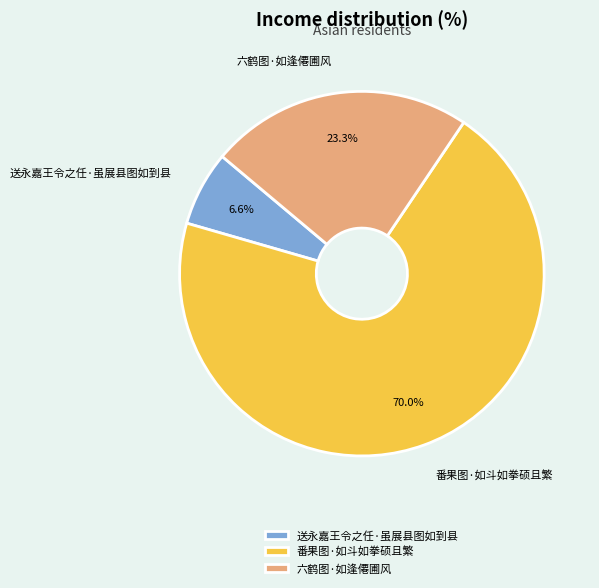

The 六鹤图·如逢僊圃风 slice represents 23% of the pie. True or false?

True